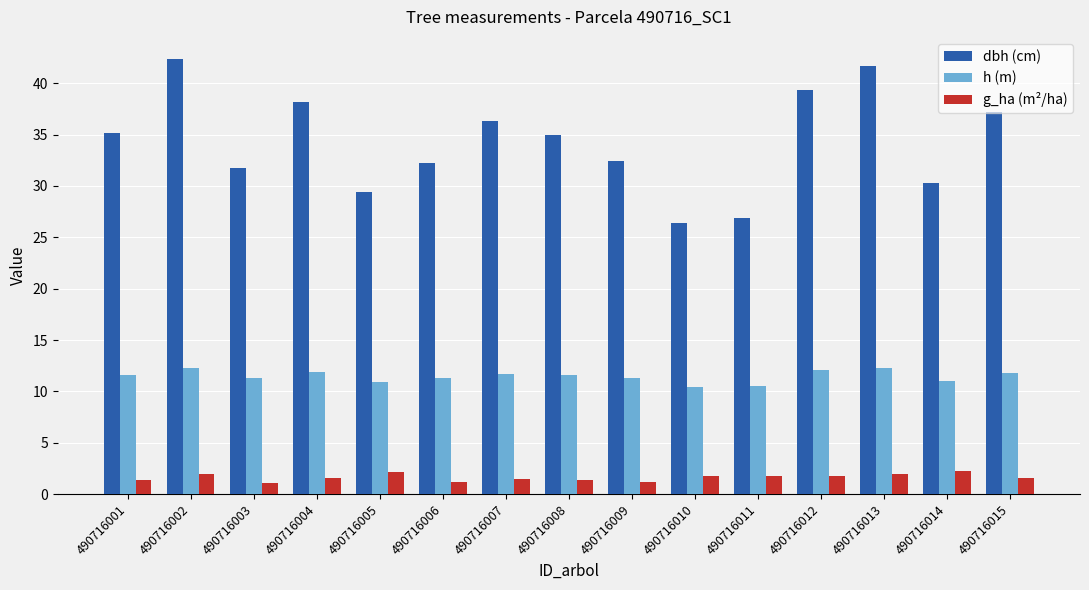

What is the value of the h (m) bar at the 15th from the left?

11.8